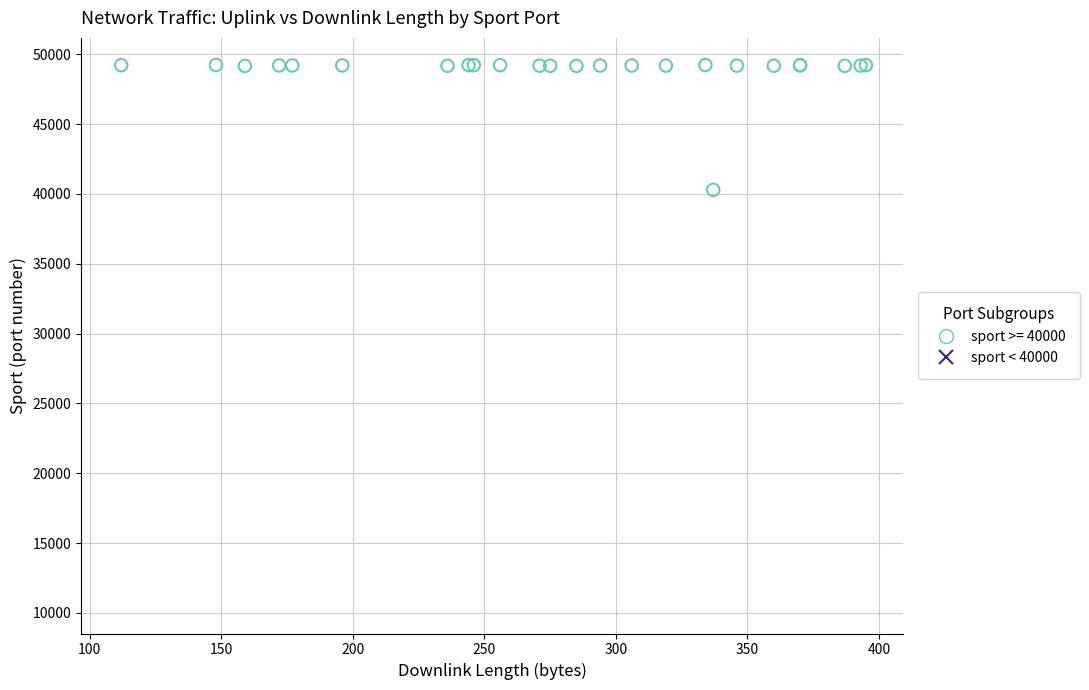

Which series contains the lowest Y value?

sport < 40000